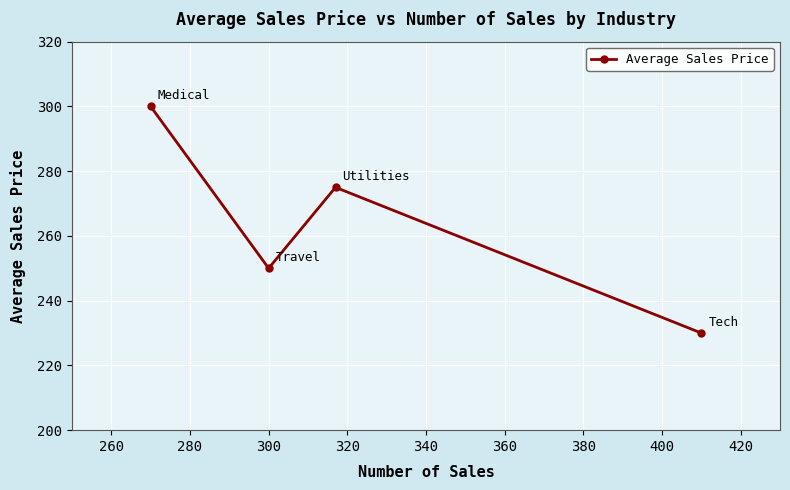

What is the value of the 3rd point from the left?

275